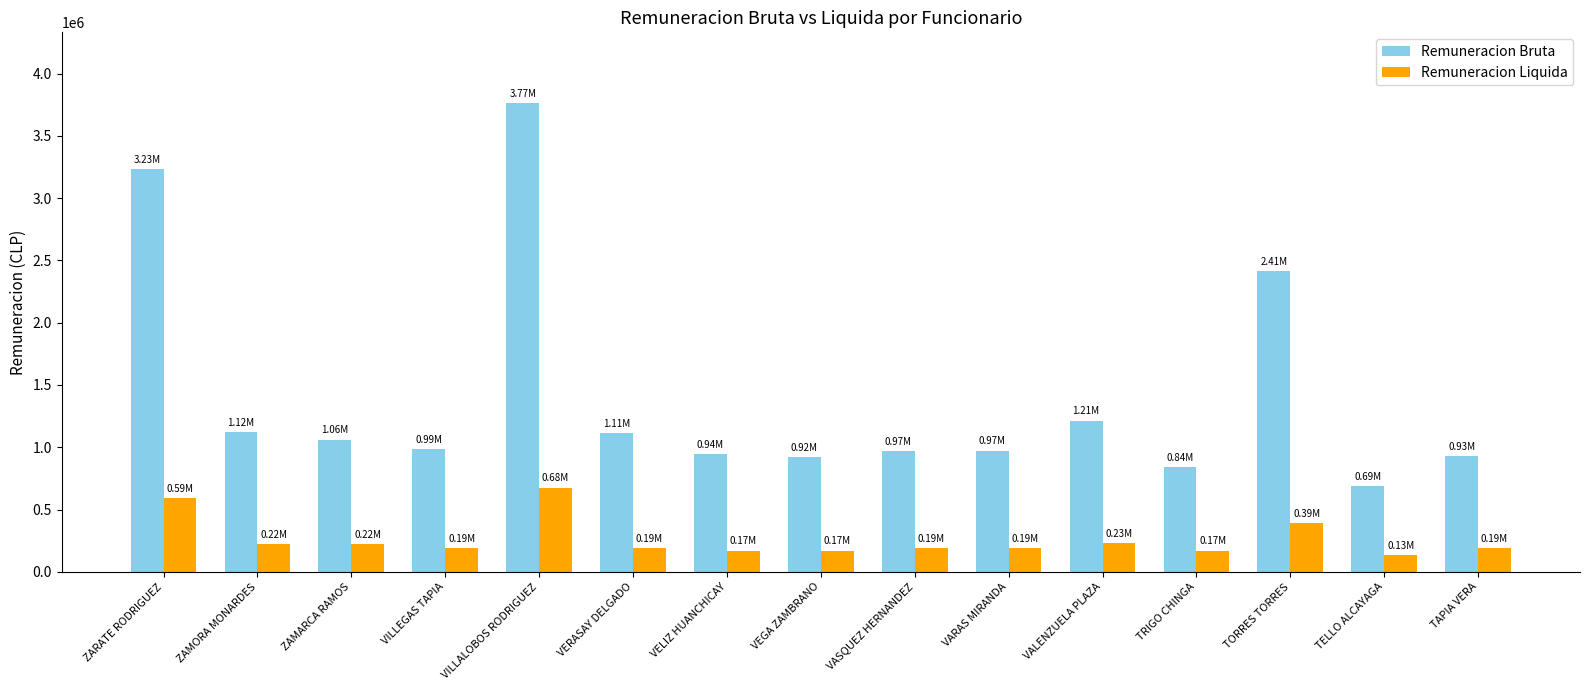

Is it true that Remuneracion Liquida equals 44162 at TAPIA VERA?

False